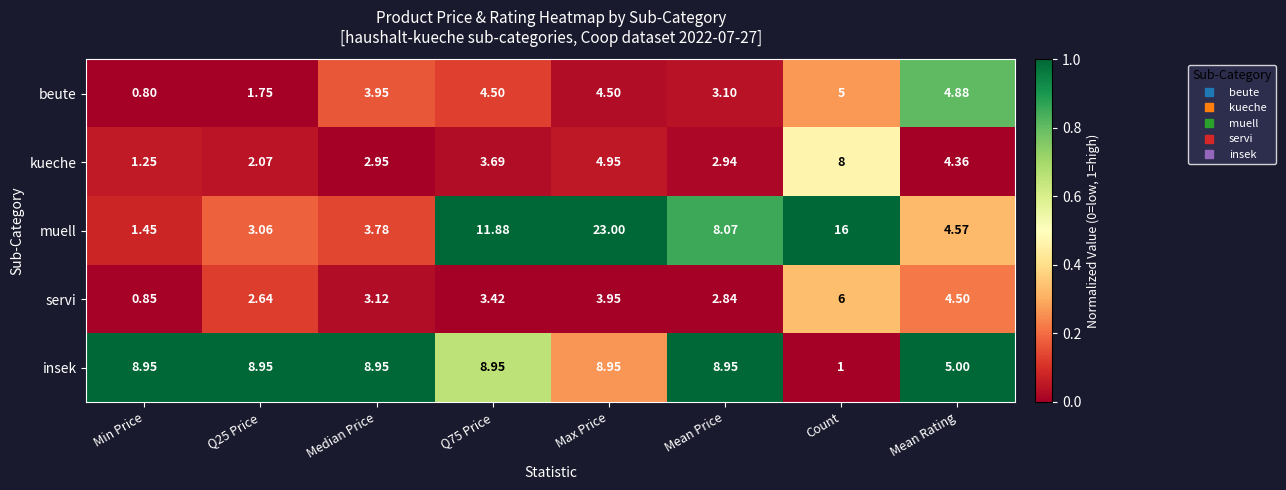

Between Min Price and Mean Price, which series saw the biggest shift?

muell